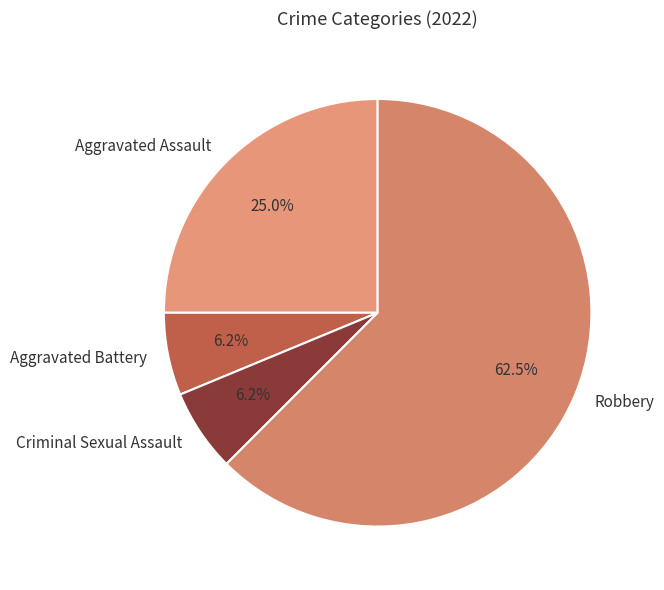

Is the sum of Criminal Sexual Assault and Robbery greater than half?

Yes